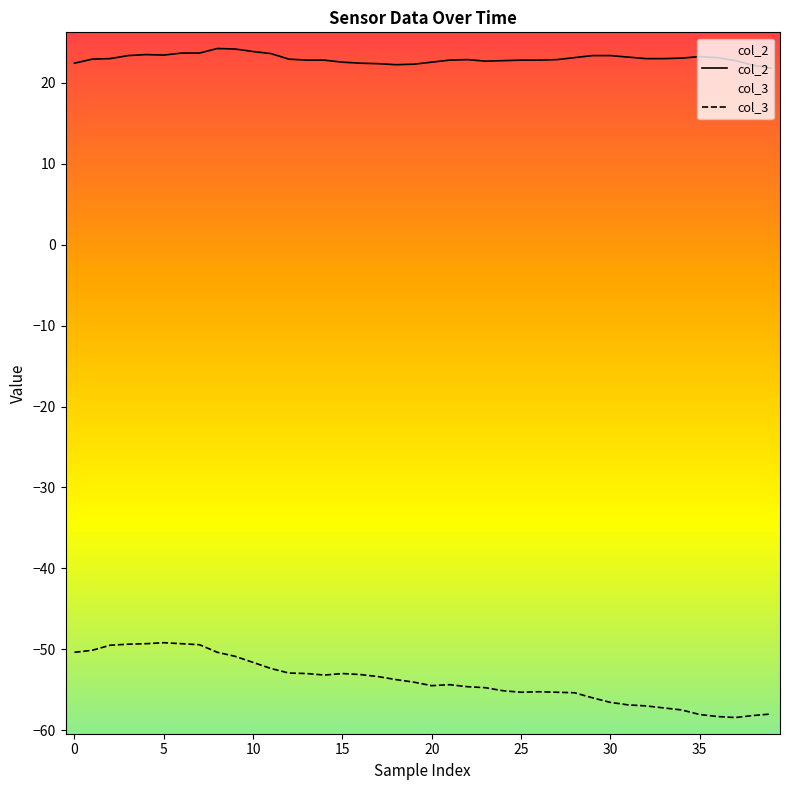

What is the spread (max minus min) of values at 0?

72.8